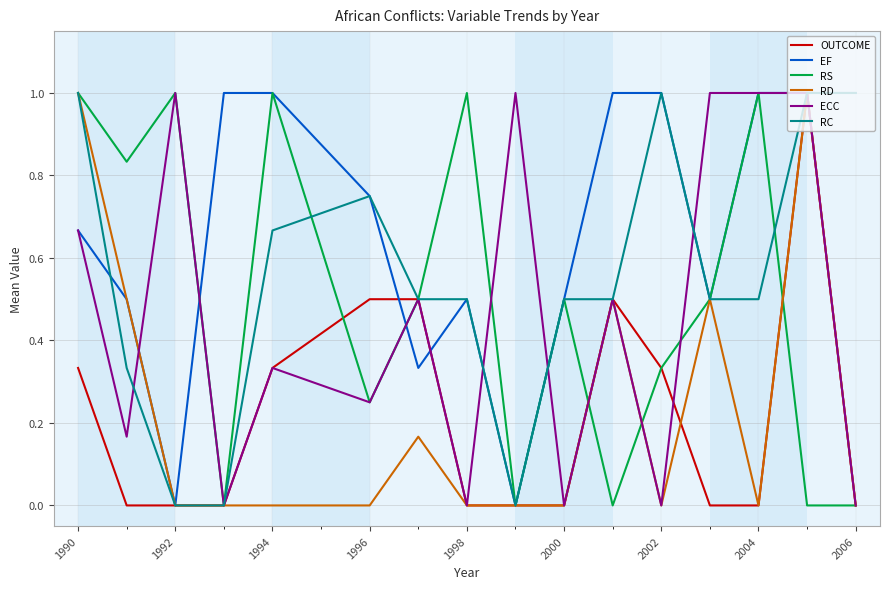

Which series has the largest total across all categories?

EF